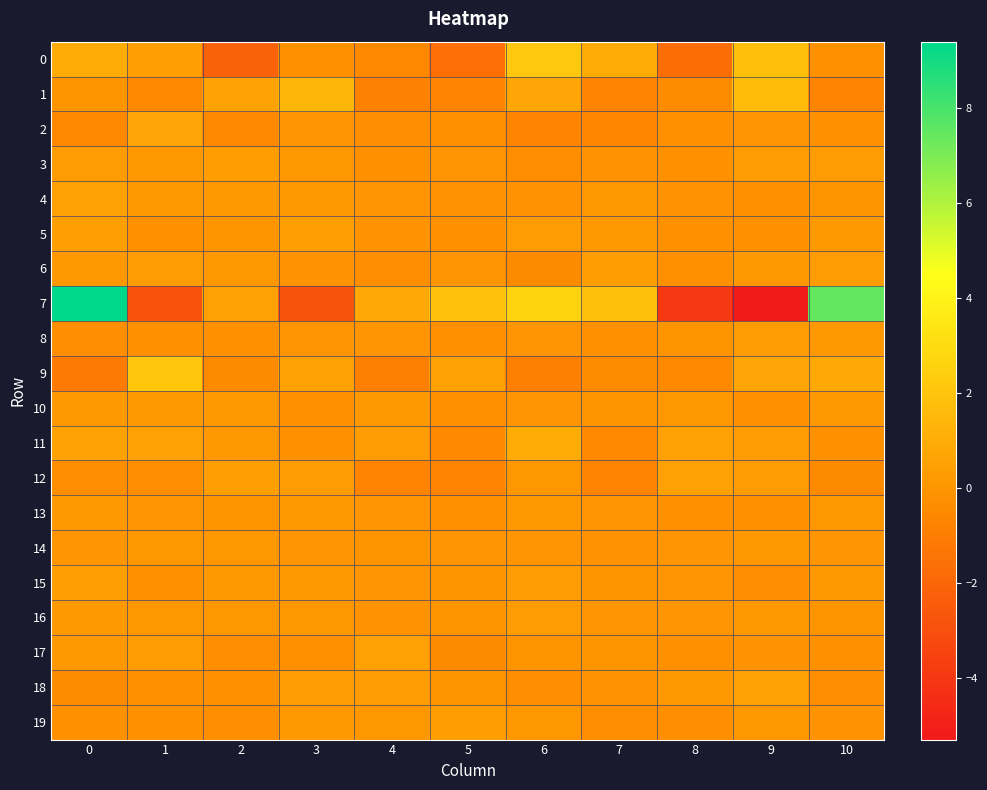

Which series has the widest spread of values?

7